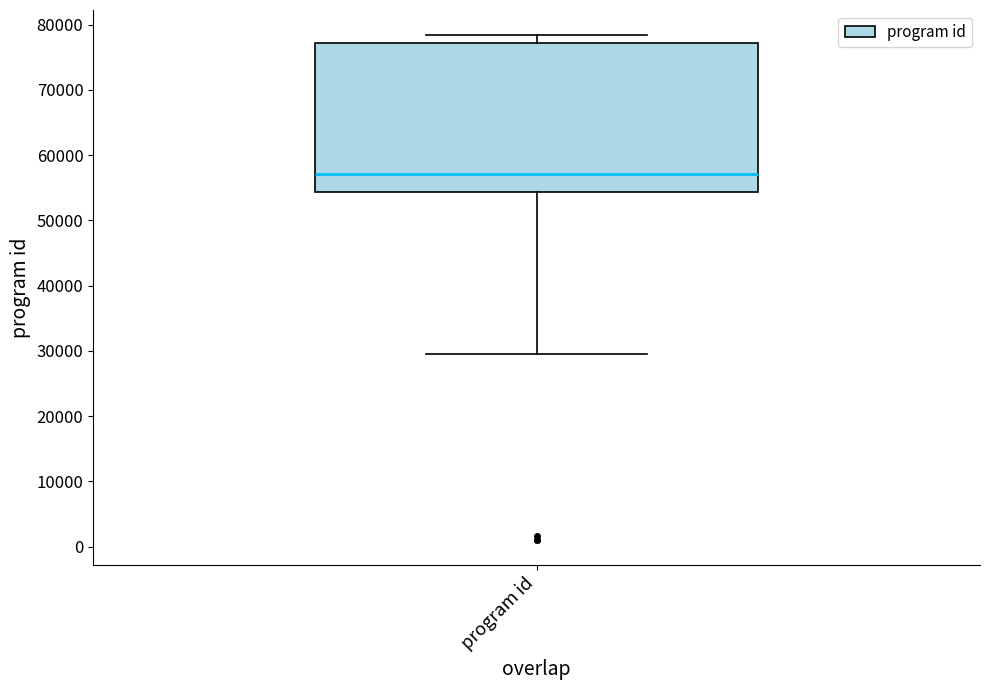

Transcribe this box plot: give where the median line is, the range the box spans, and where the two whiskers end, as read against the y-axis. The values are not printed on the chart, so give them approximately, as read against the axis.

median 57000, box 54000 to 77000, whiskers 30000 to 78000